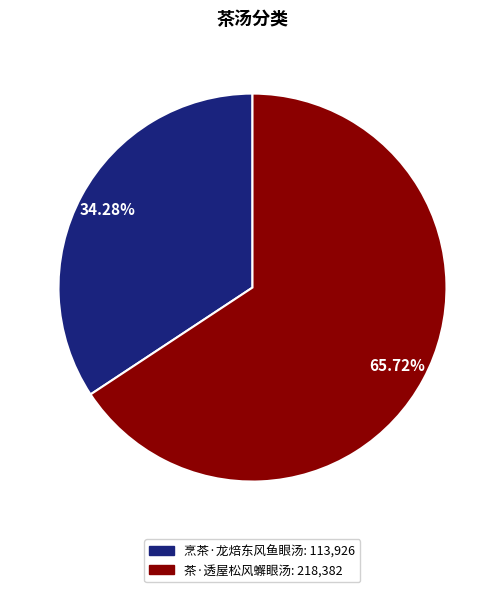

Rank the categories by value from highest to lowest.

茶·透屋松风蠏眼汤, 烹茶·龙焙东风鱼眼汤